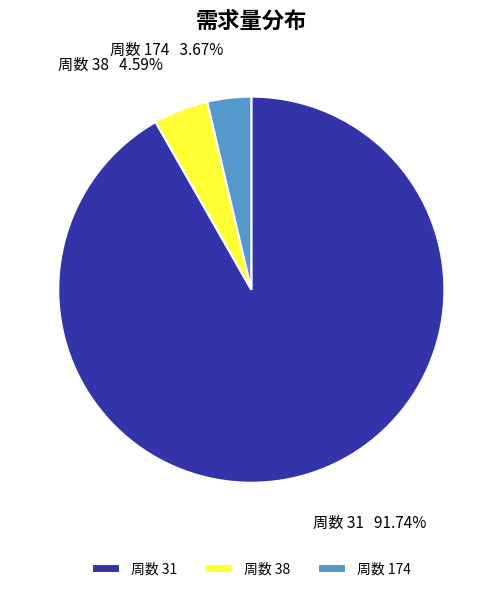

Which slice is the largest?

周数 31